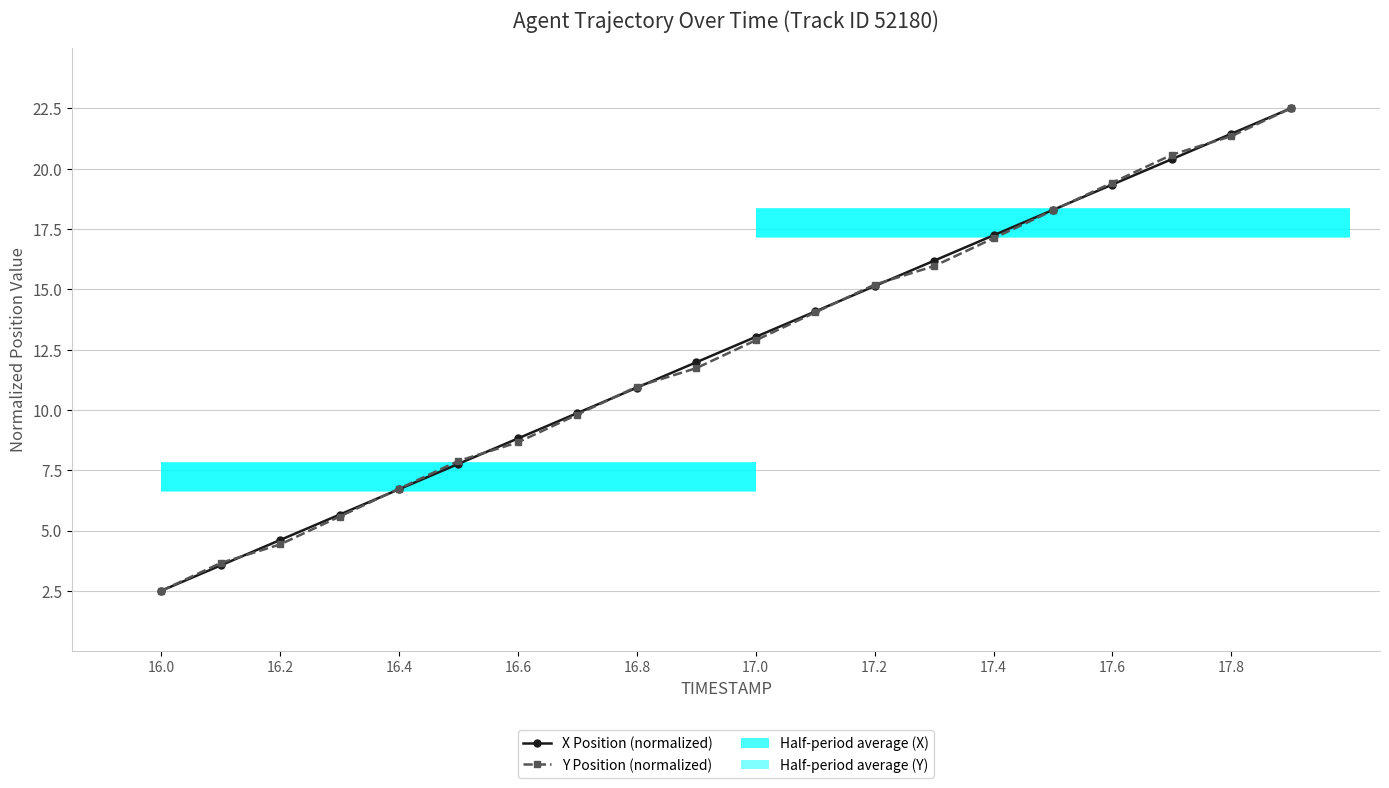

At 17.4, list the series in order from largest to smallest.

X Position (normalized), Y Position (normalized)